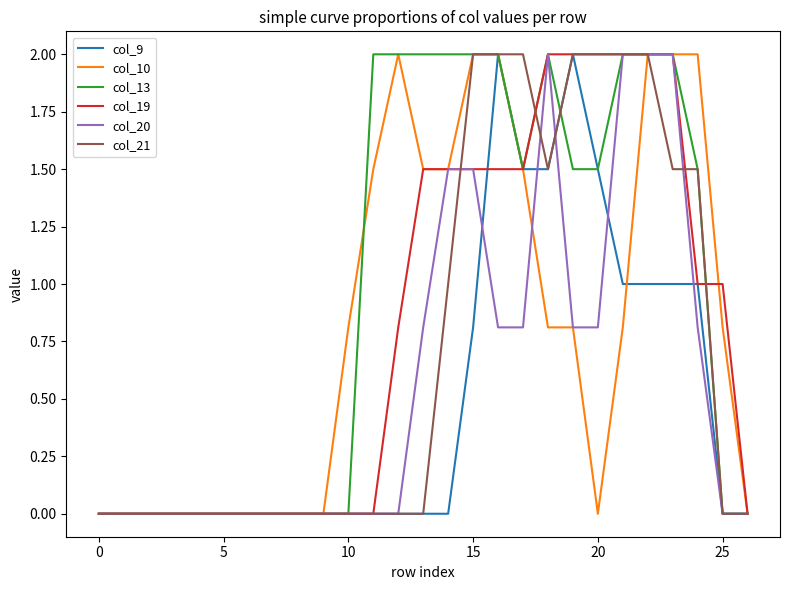

What is the maximum value for col_19?

2.0